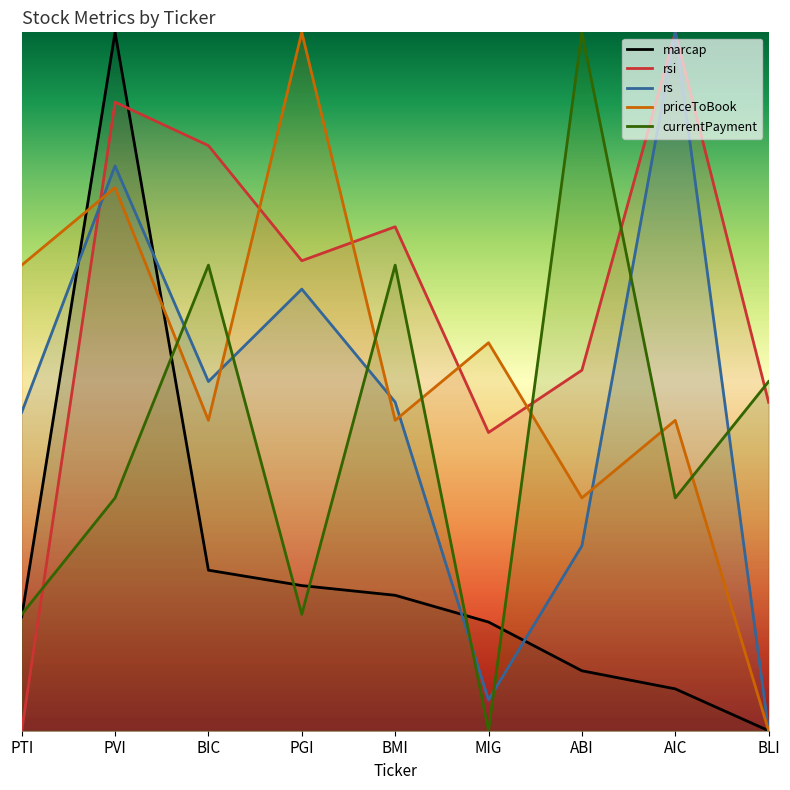

Reading left to right, list all the values displayed in this chart.

marcap: 0.2	1.0	0.2	0.2	0.2	0.2	0.1	0.1	0.0
rsi: 0.0	0.9	0.8	0.7	0.7	0.4	0.5	1.0	0.5
rs: 0.5	0.8	0.5	0.6	0.5	0.0	0.3	1.0	0.0
priceToBook: 0.7	0.8	0.4	1.0	0.4	0.6	0.3	0.4	0.0
currentPayment: 0.2	0.3	0.7	0.2	0.7	0.0	1.0	0.3	0.5